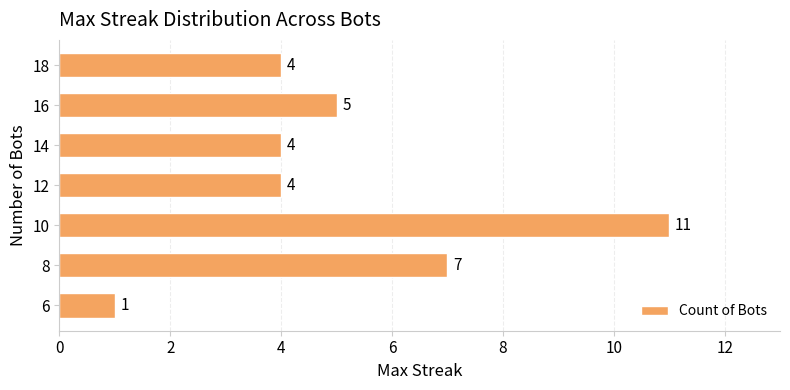

The value at 8 is 2. True or false?

False